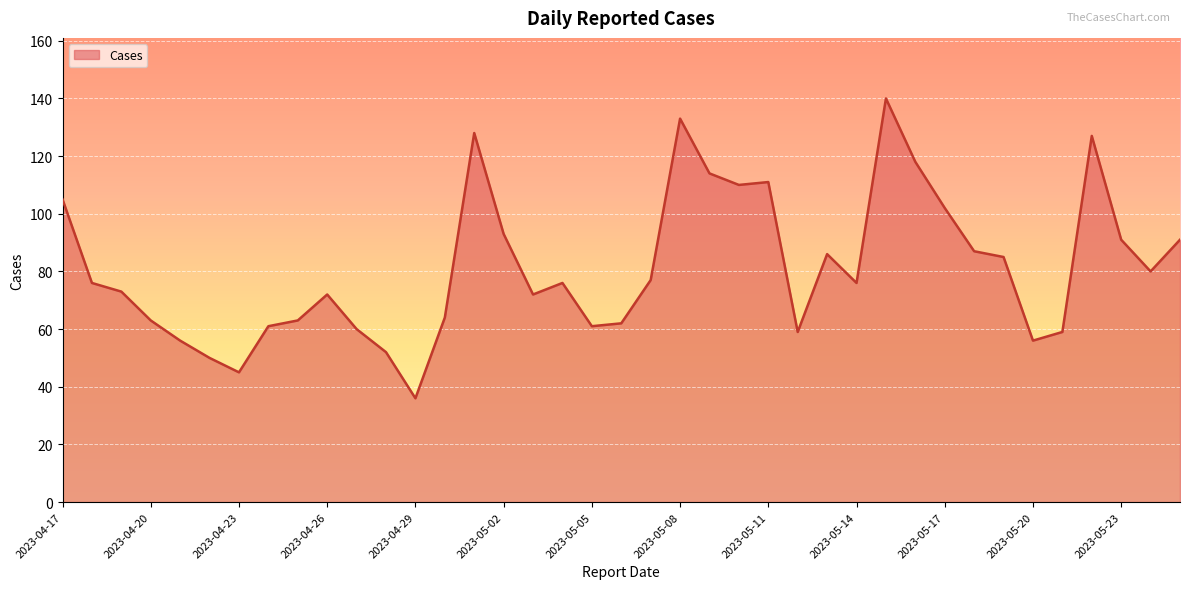

What is the maximum value shown in the chart?

140